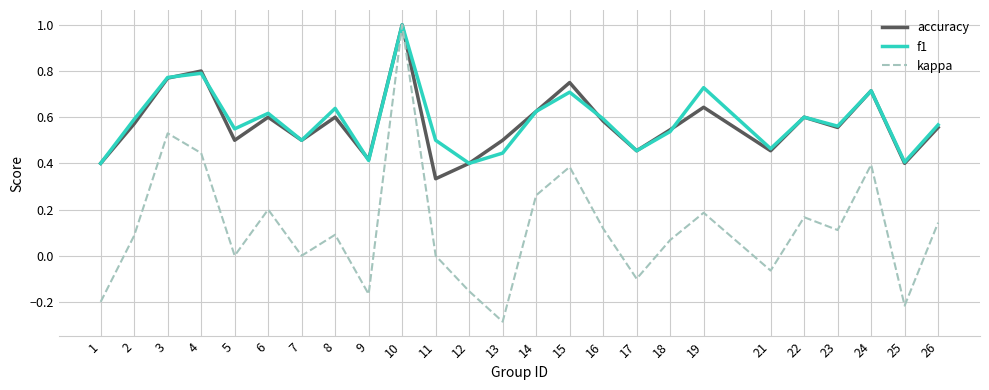

Is the value of accuracy at 16 greater than the value of kappa at 23?

Yes